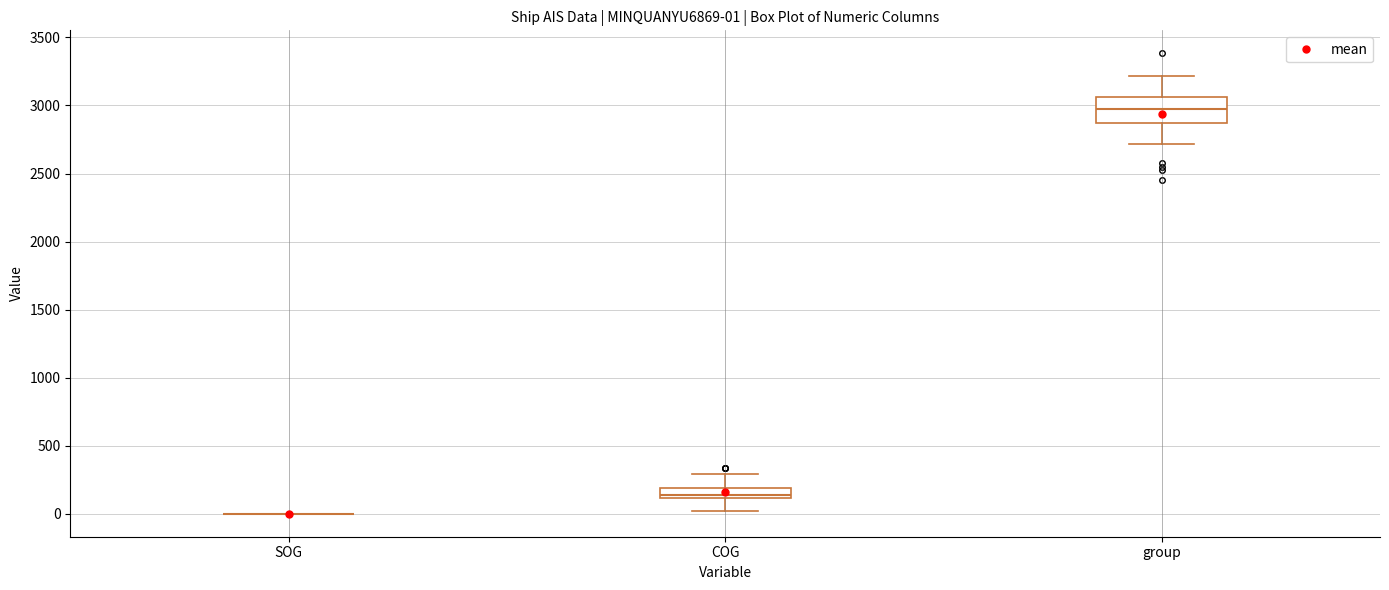

Comparing the boxes themselves (not the whiskers), which one is the tallest?

group